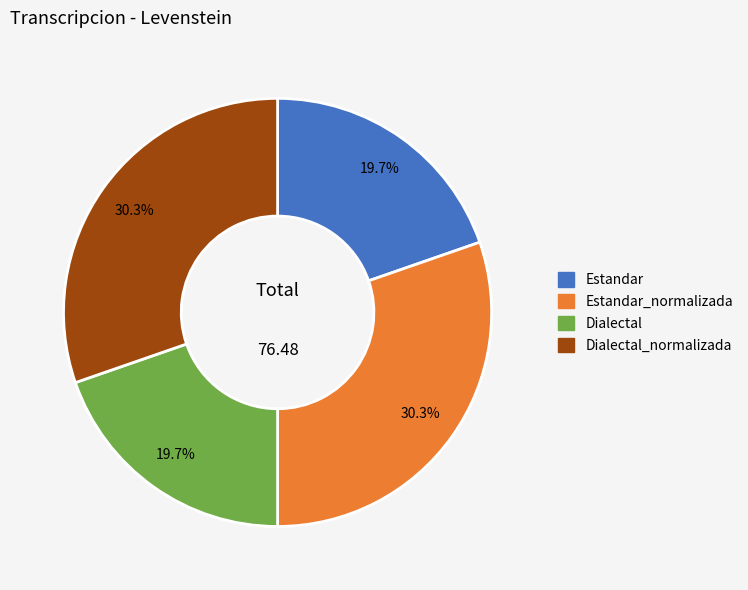

How many slices are in this pie chart?

4